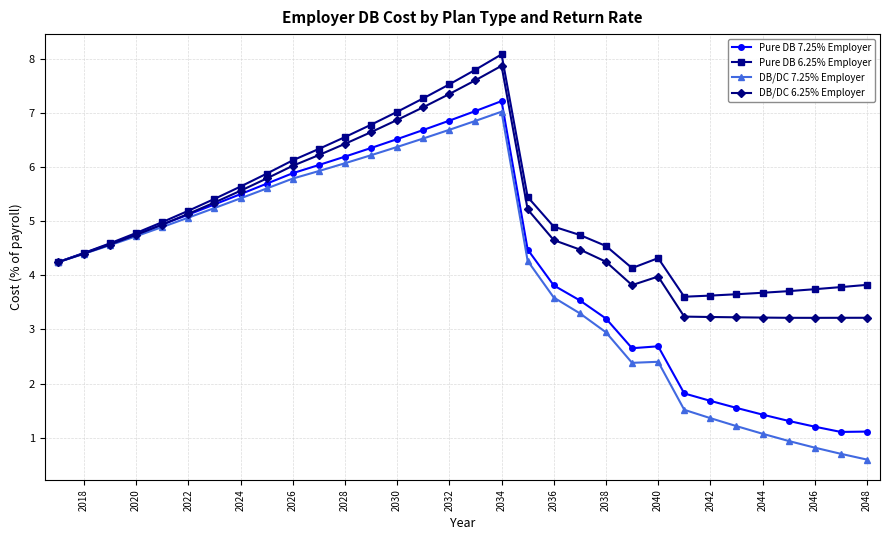

Which series has the largest range (max minus min)?

DB/DC 7.25% Employer